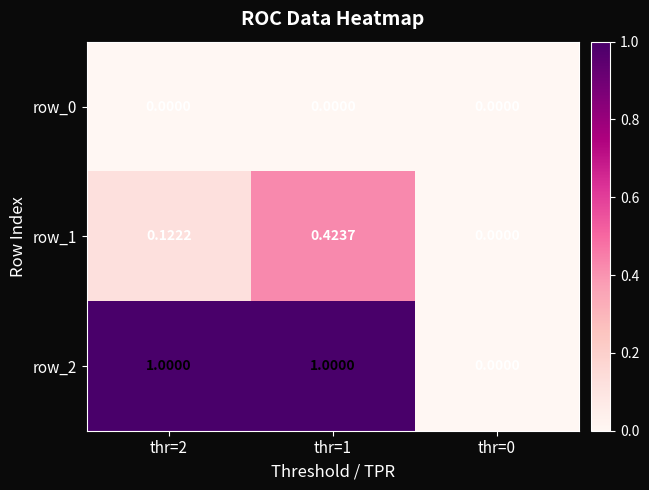

Rank the series by their maximum value, from lowest to highest.

row_0, row_1, row_2